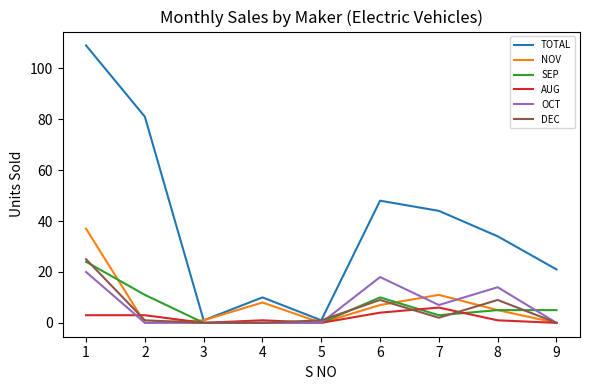

What is the difference between the TOTAL values at 1 and 5?

108